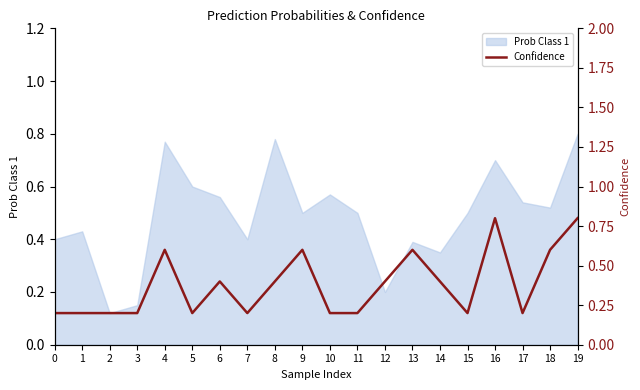

True or false: there are more than 1 points higher than both neighbors.

True